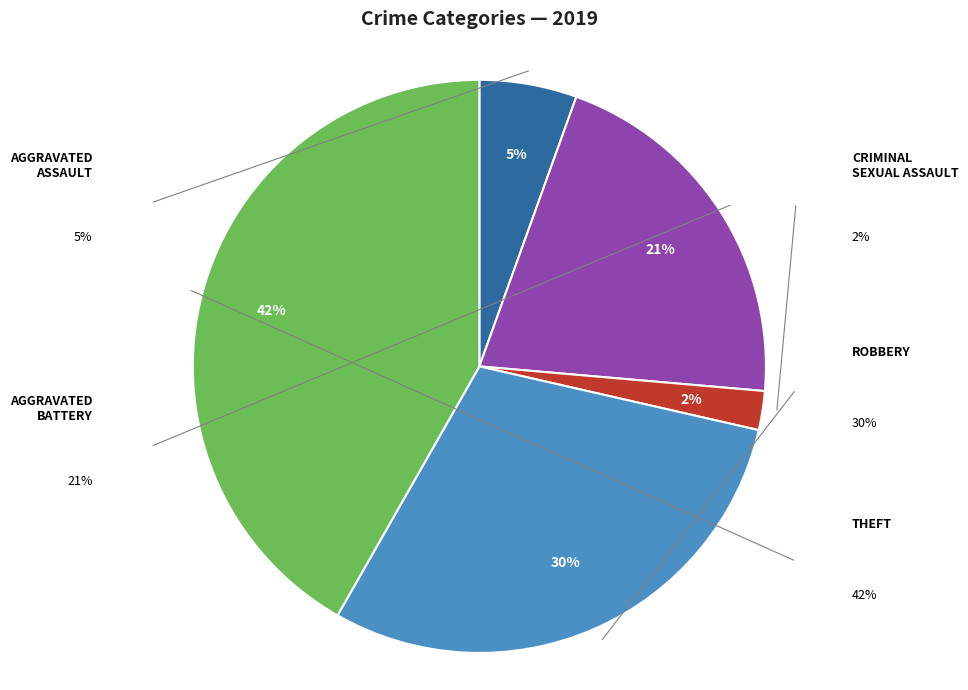

Is there any slice that represents more than half of the pie?

No